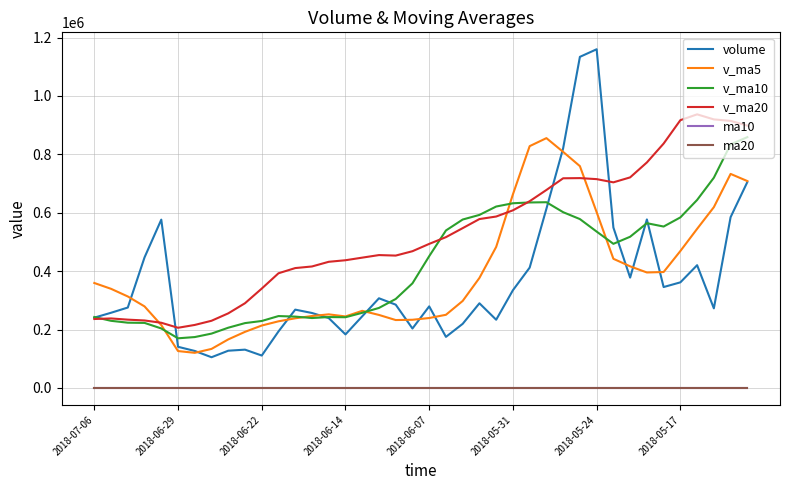

True or false: v_ma20 and ma10 cross at least once.

False